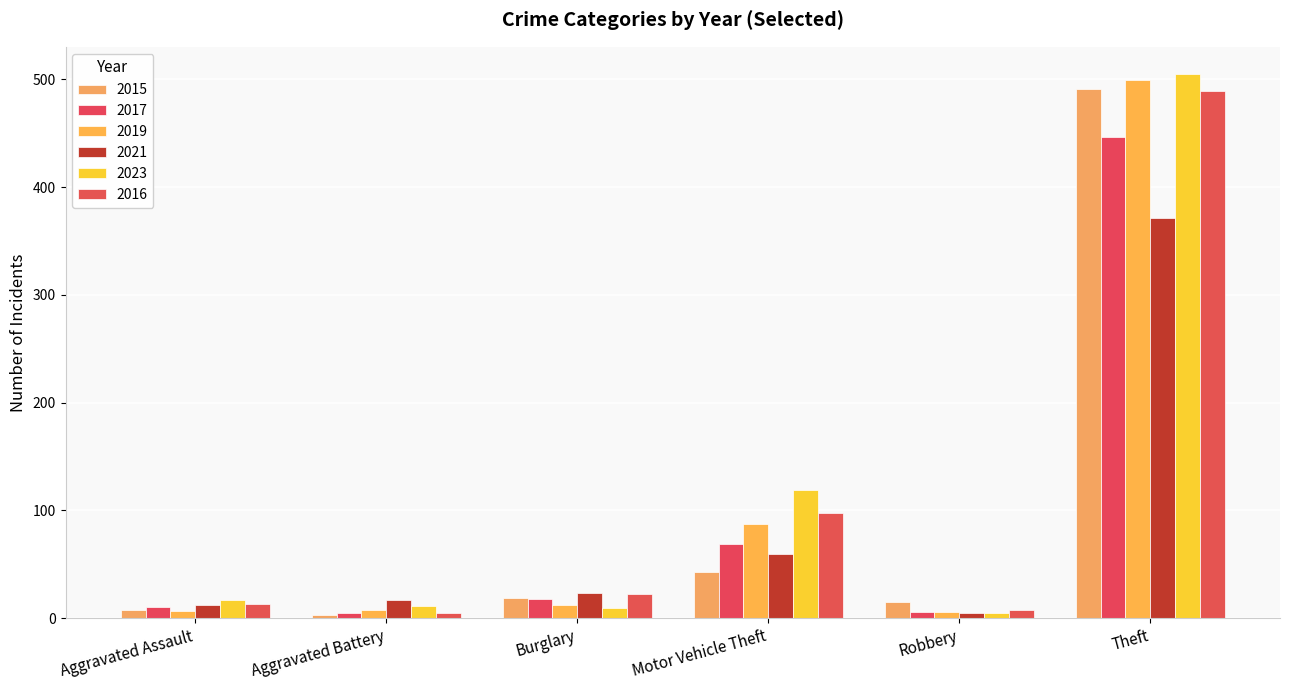

What is the value of the 2017 bar at the 2nd from the left?

5